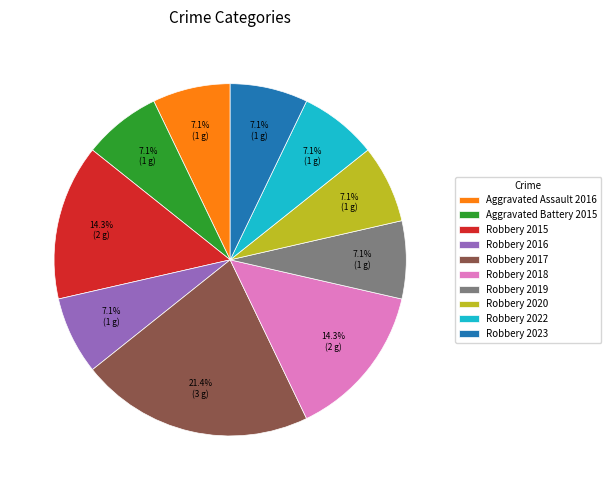

What is the largest slice in the pie chart?

Robbery 2017